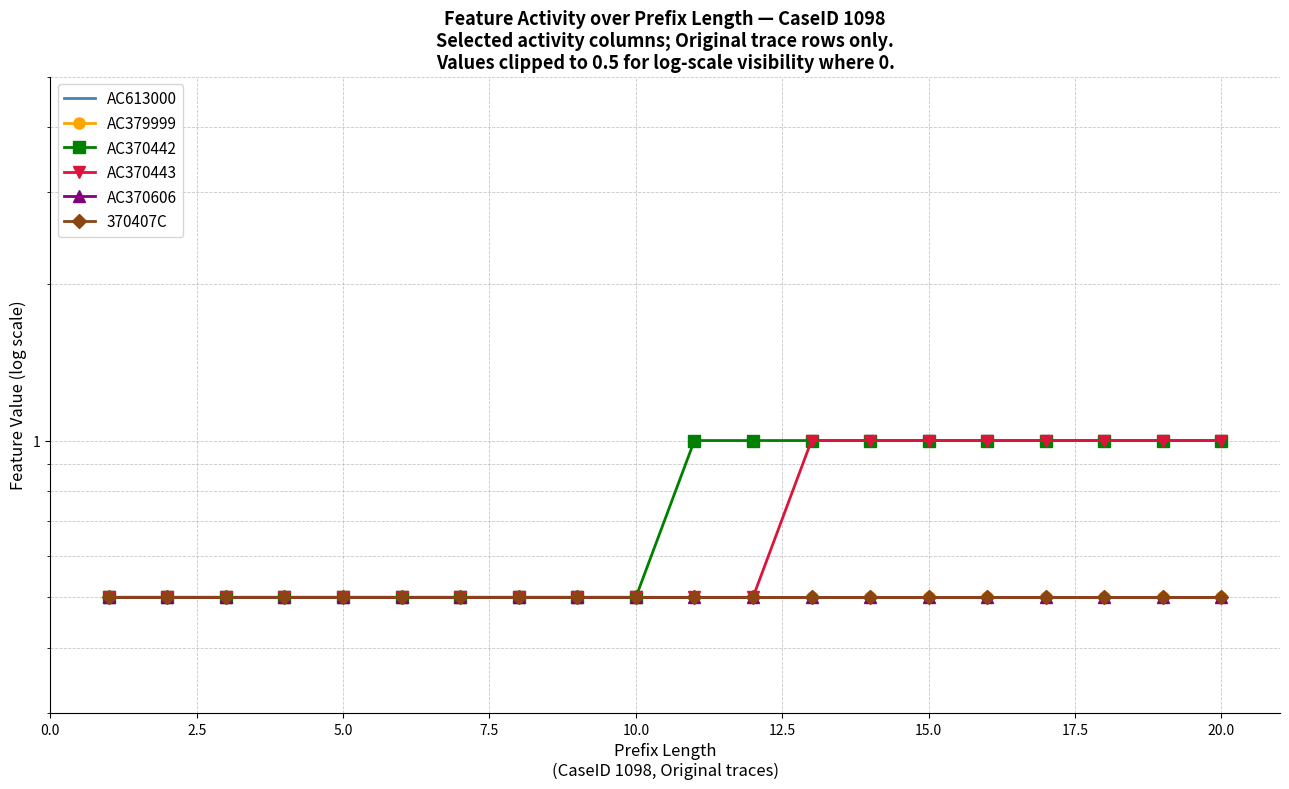

Which has a higher value, 12.5 or 14?

12.5